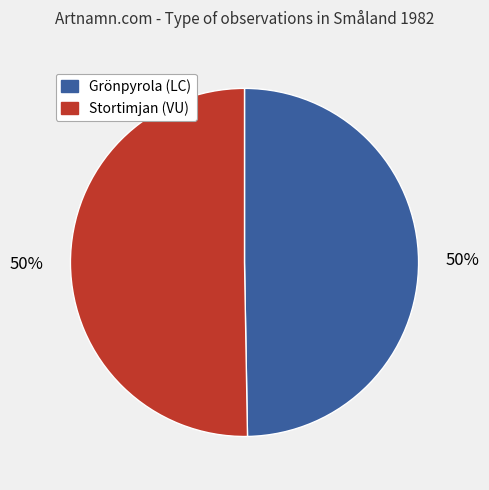

To the nearest percent, what percentage of the pie is Grönpyrola (LC)?

50%